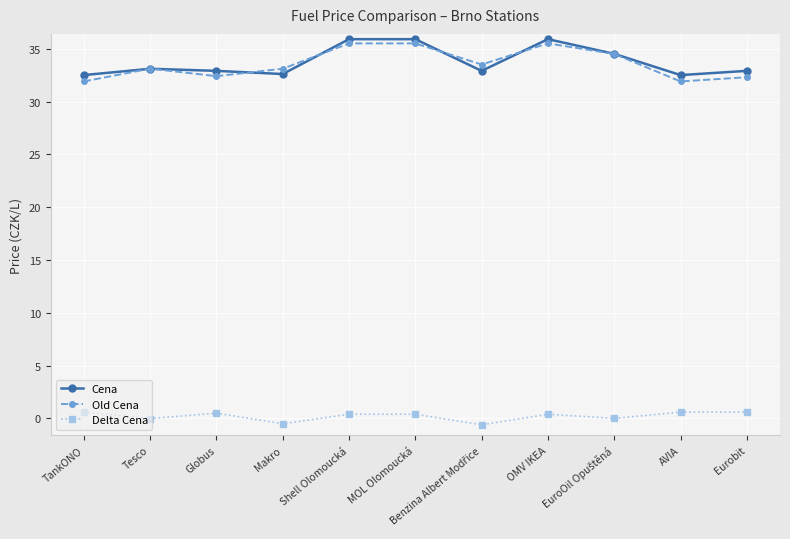

True or false: Cena has more than 1 interior local peaks.

True